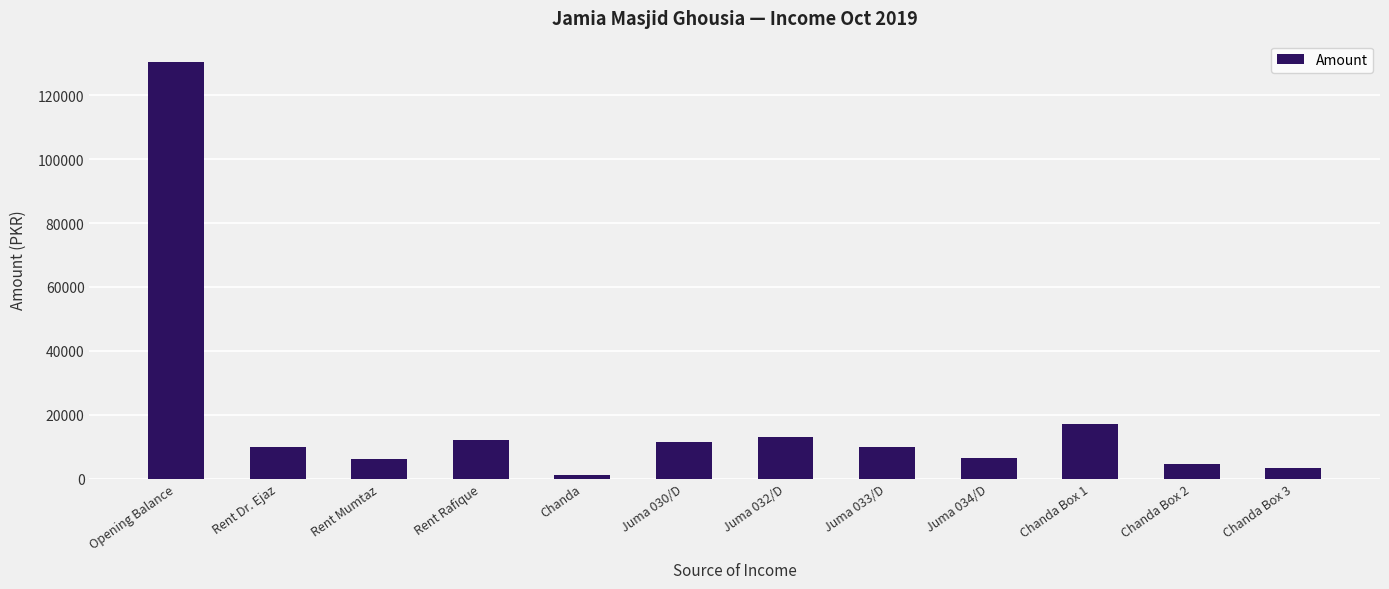

What is the difference between the second highest and second lowest values?

13600